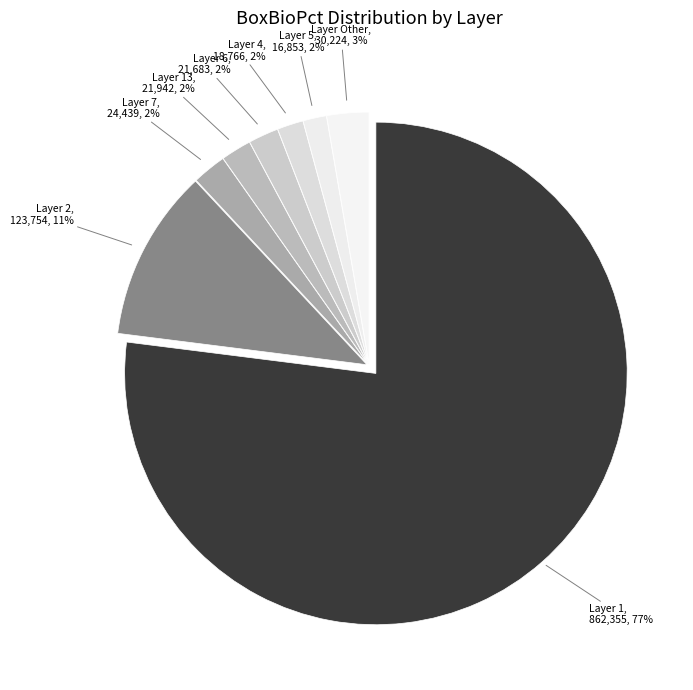

Count the number of slices in the pie.

8